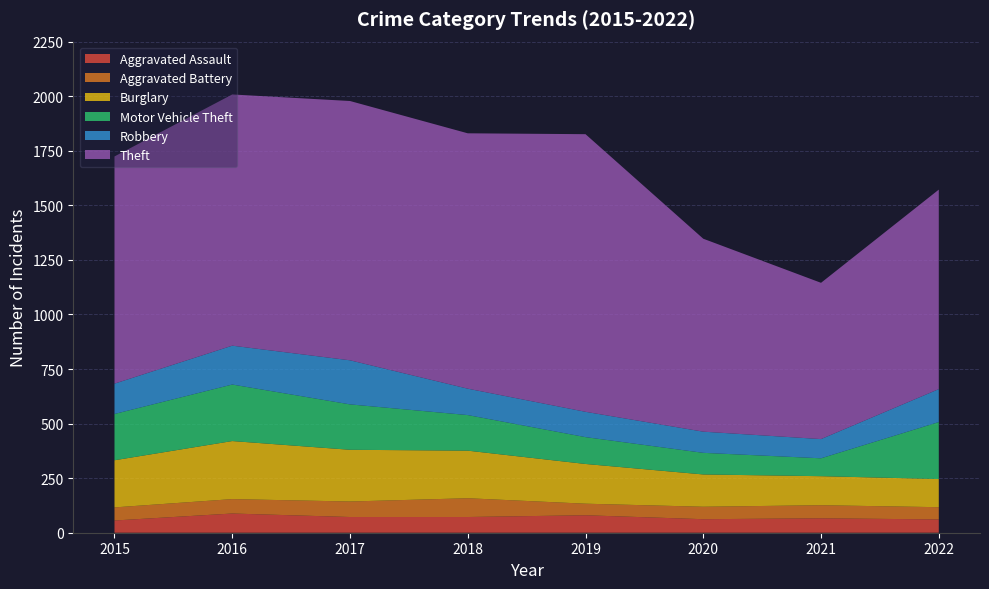

What is the value of the Motor Vehicle Theft point at the 1st from the left?

212